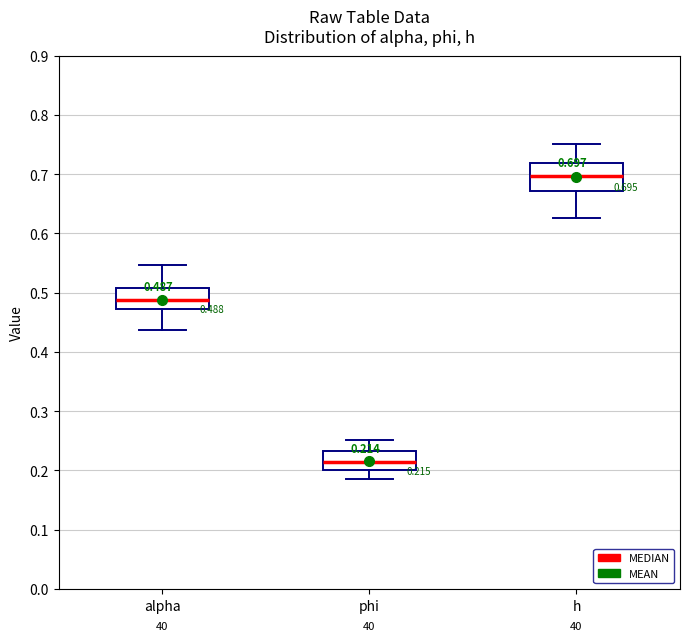

Comparing the boxes themselves (not the whiskers), which one is the tallest?

h